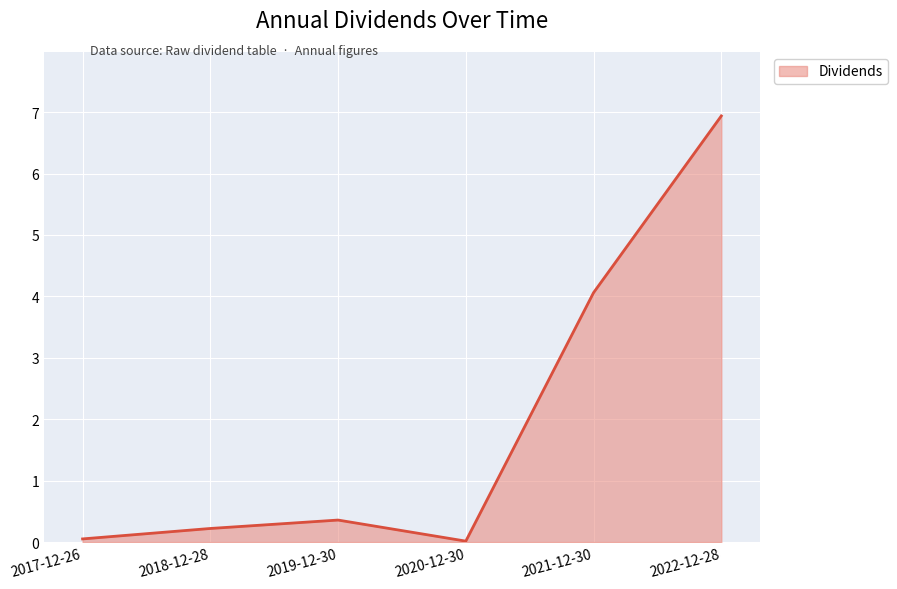

What position from the left is 2018-12-28?

2